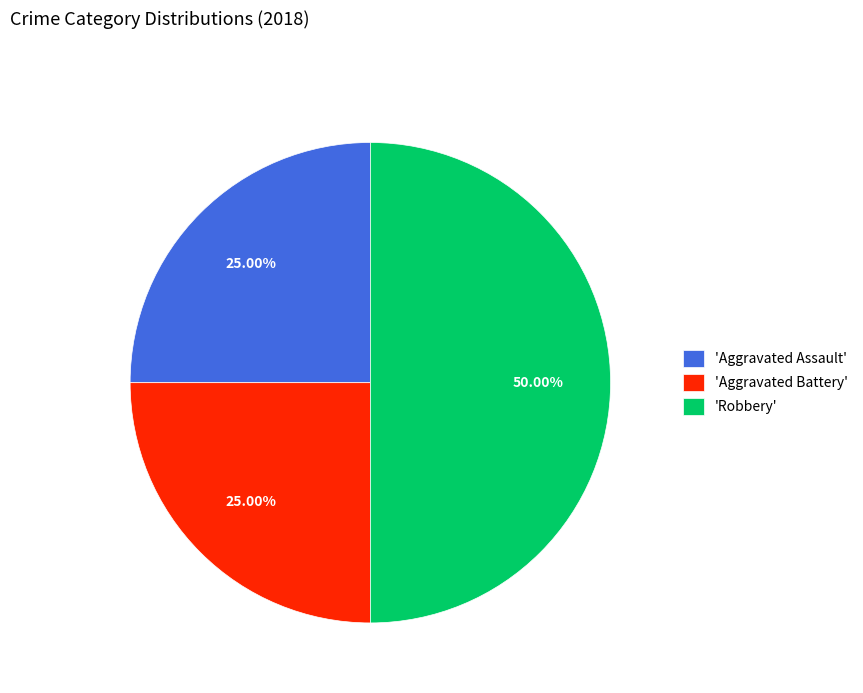

Combined, do 'Aggravated Assault' and 'Robbery' account for over 50%?

Yes